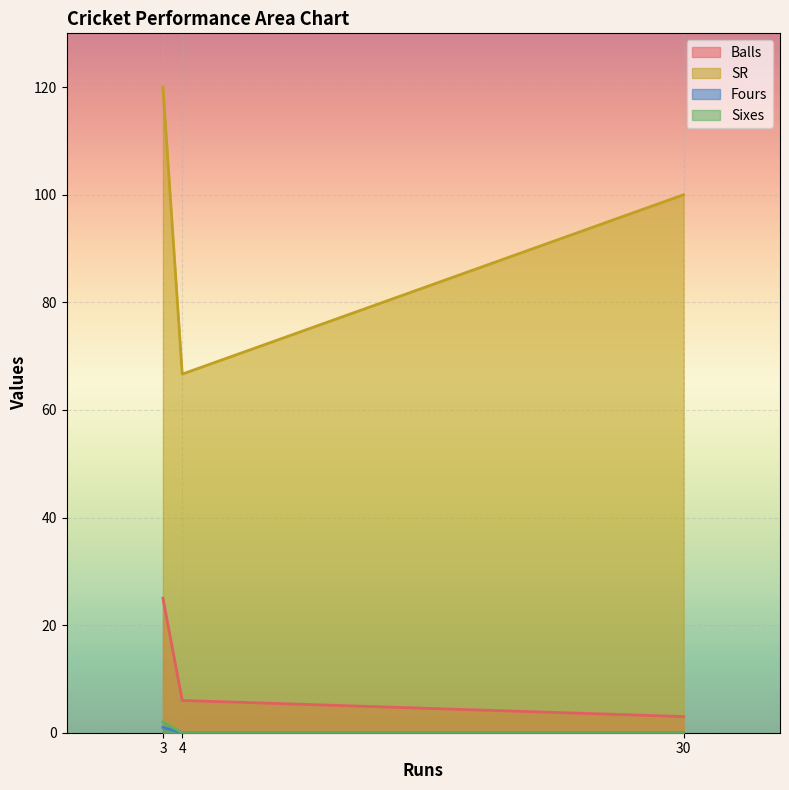

True or false: Fours has a value of 1.0 at 3.

True